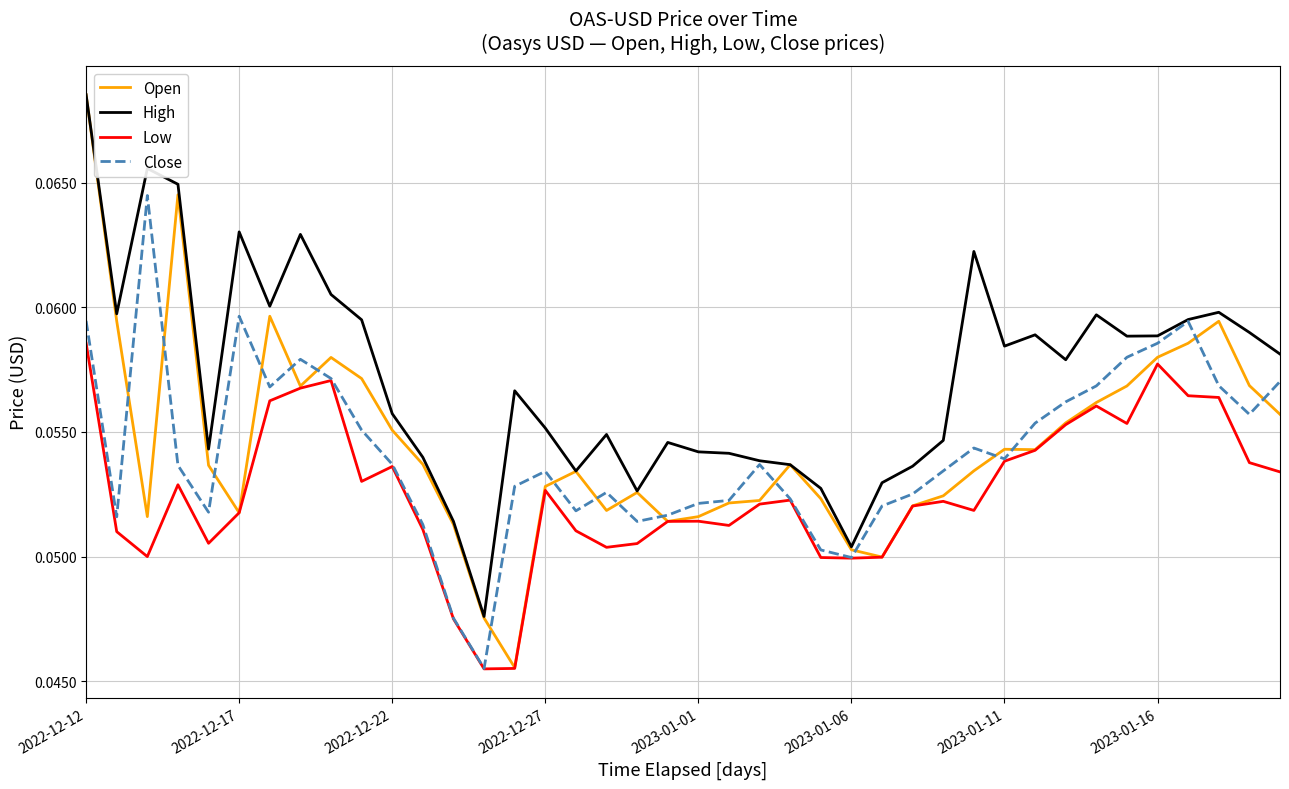

Which series has the largest total across all categories?

High